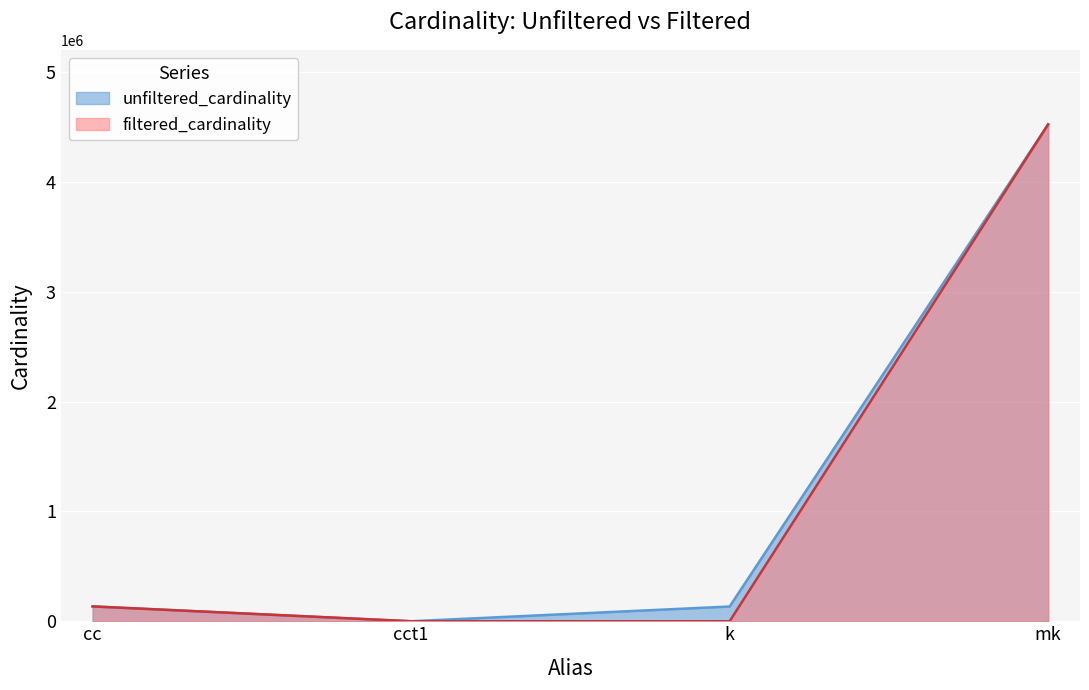

The filtered_cardinality series shows 4523930 at mk. True or false?

True